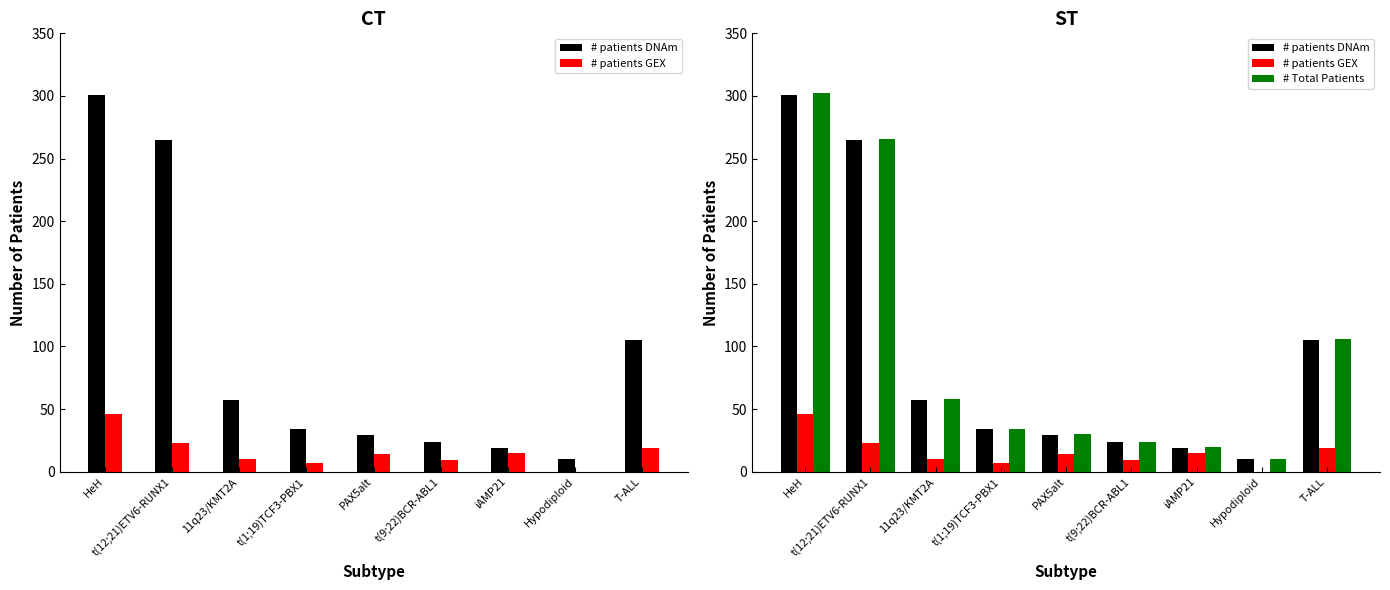

What is the difference between the # patients DNAm values at Hypodiploid and 11q23/KMT2A?

47